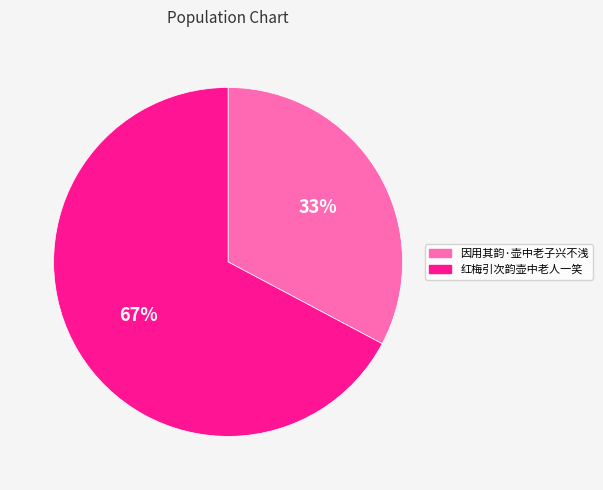

Is the sum of 红梅引次韵壶中老人一笑 and 因用其韵·壶中老子兴不浅 greater than half?

Yes